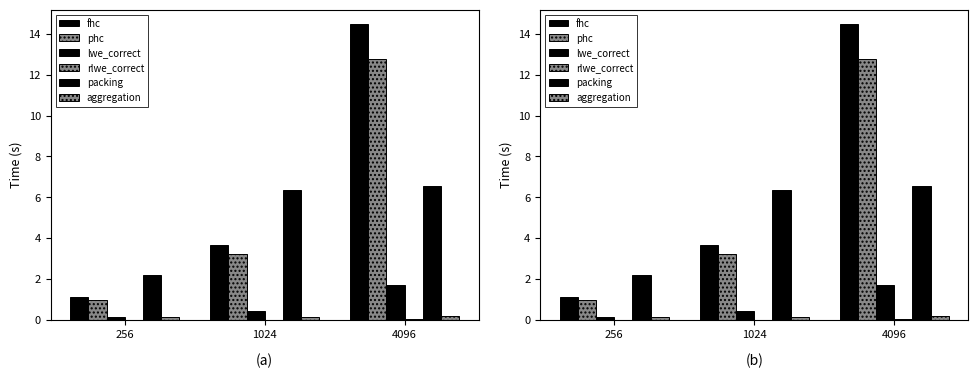

Which label corresponds to the smallest value in the chart?

256